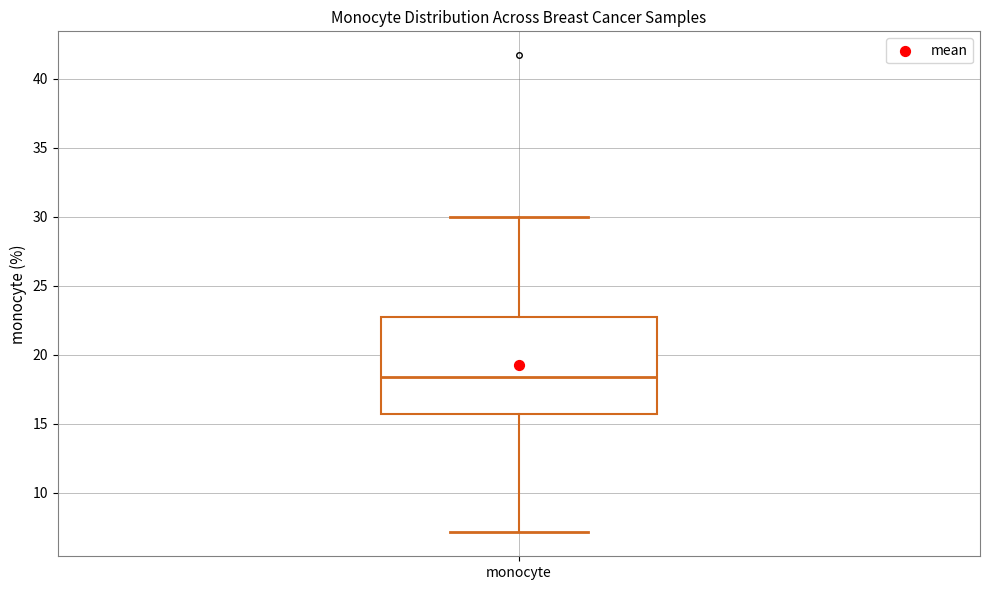

Where is the lower edge of the box for monocyte on the y-axis? The values are not printed on the chart, so give them approximately, as read against the axis.

15.5